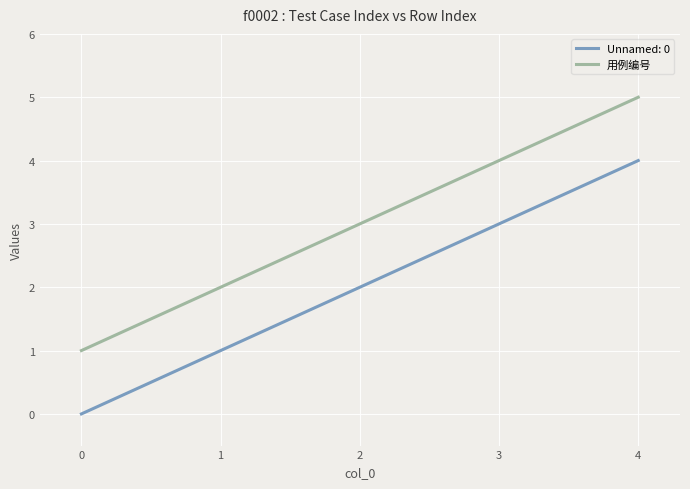

What is the maximum value shown in the chart?

5